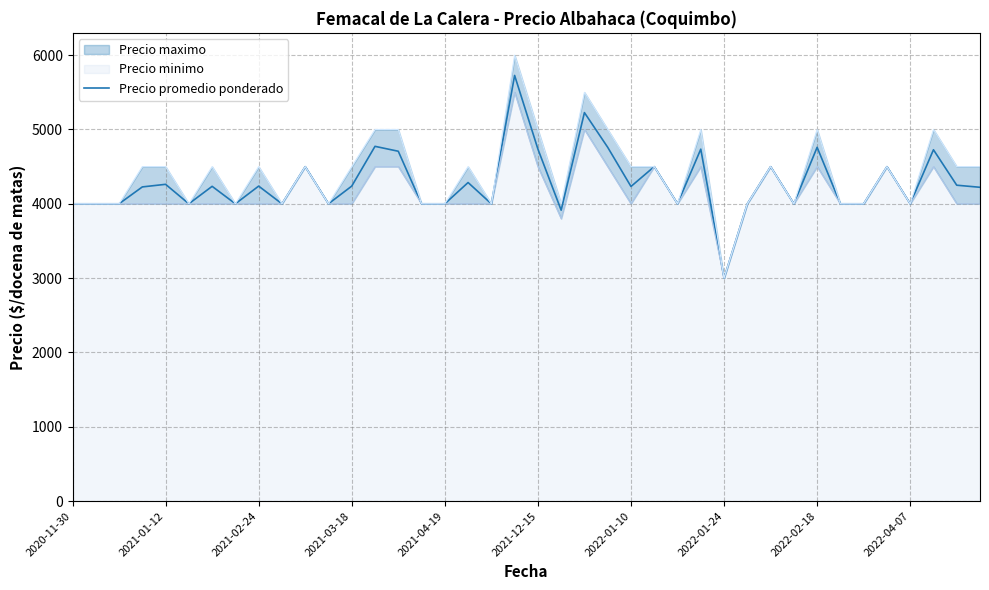

At which label does Precio promedio ponderado reach its minimum?

2022-01-24